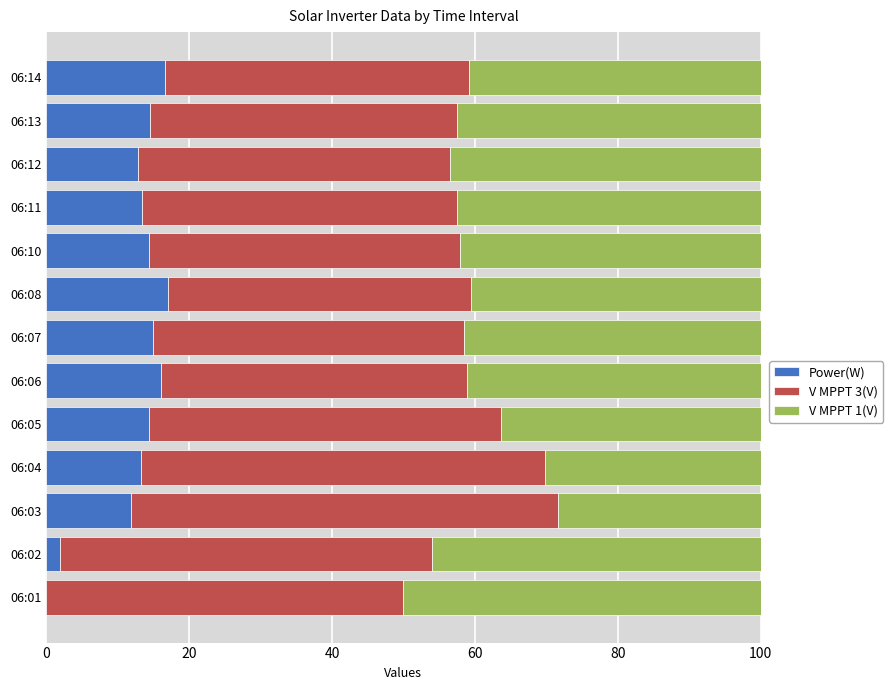

The Power(W) series shows 16.1 at 06:06. True or false?

True